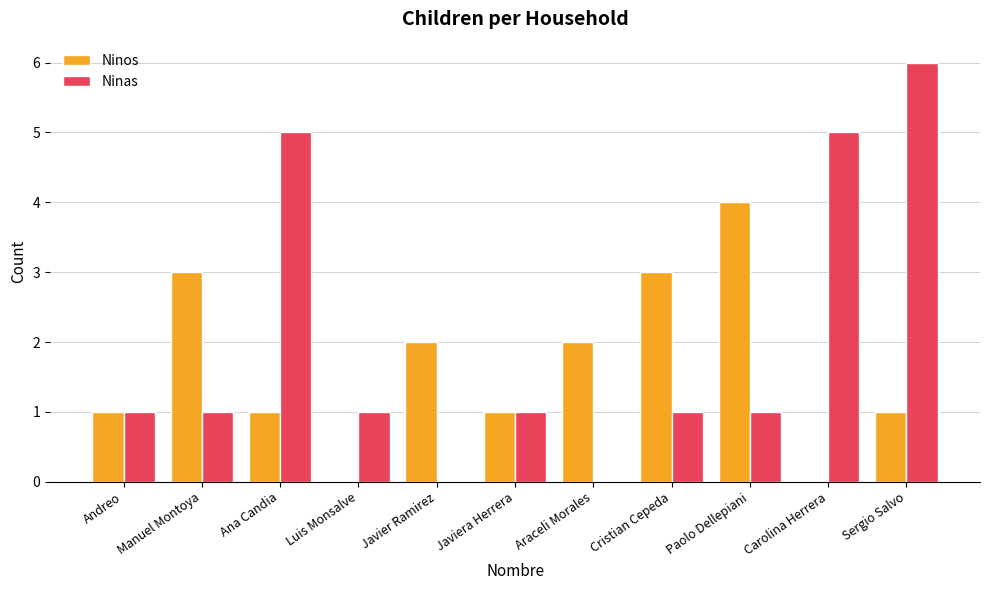

The Ninas series shows 1 at Paolo Dellepiani. True or false?

True